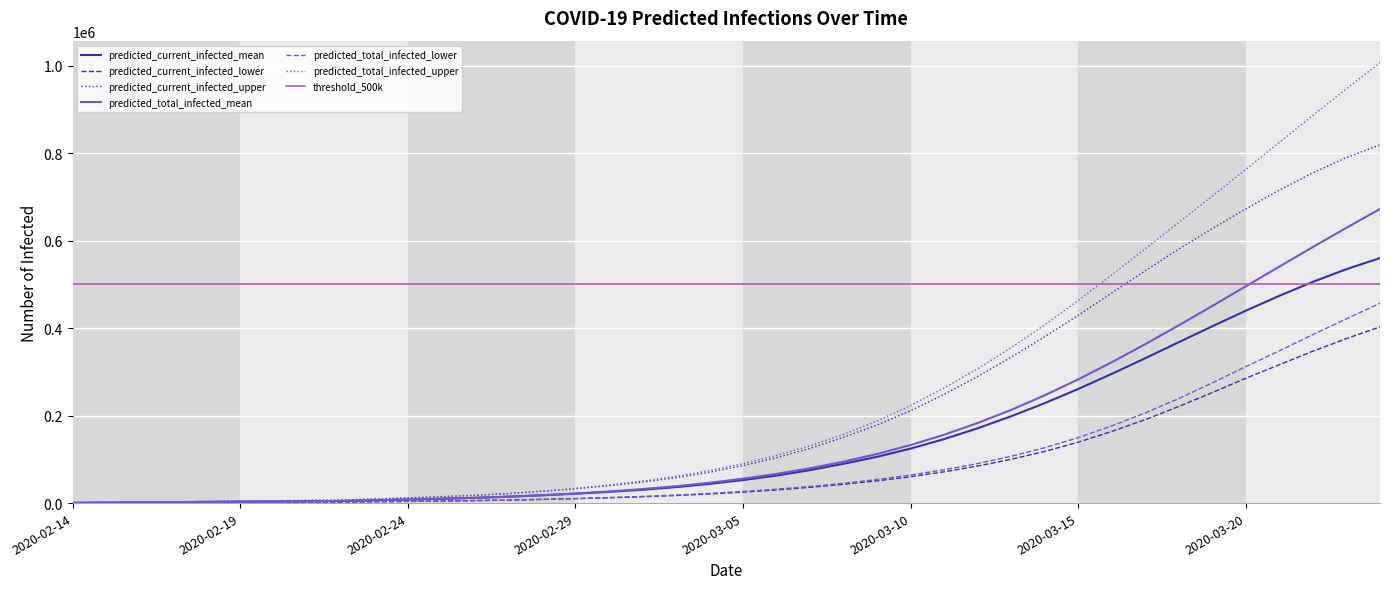

Which series has the largest range (max minus min)?

predicted_total_infected_upper